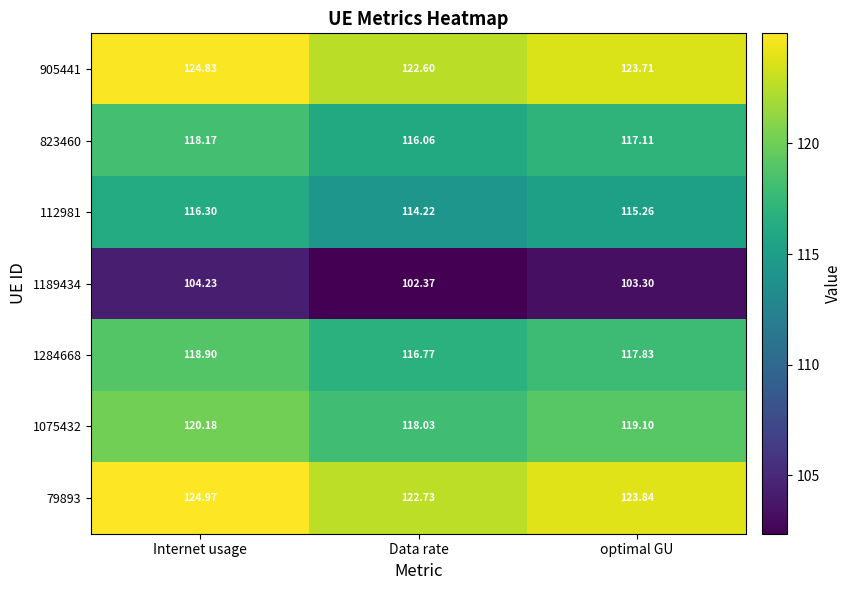

Where does the 905441 series first go above 123?

Internet usage